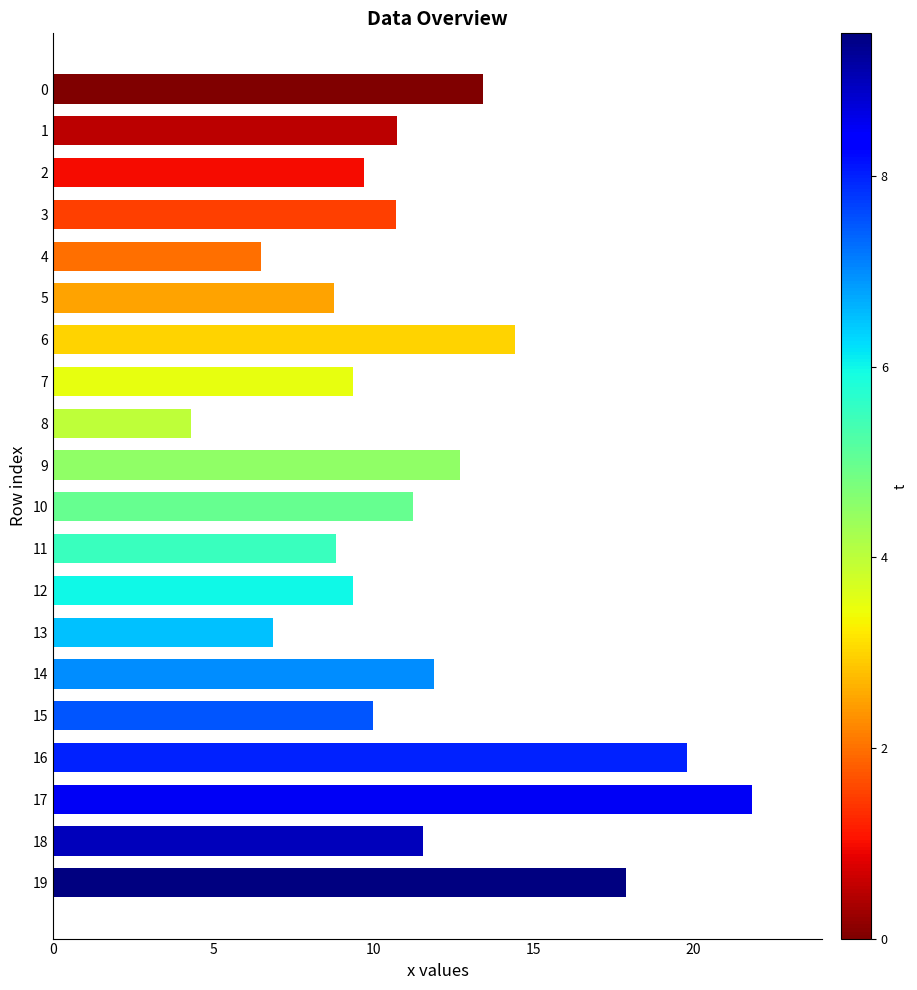

What is the difference between the second highest and minimum values?

15.5